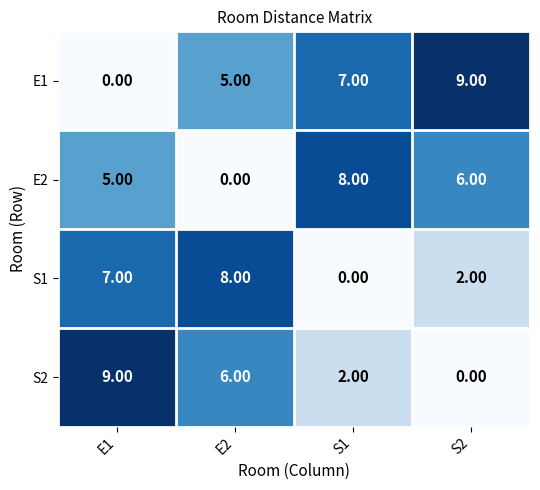

How many data points does each series have?

4